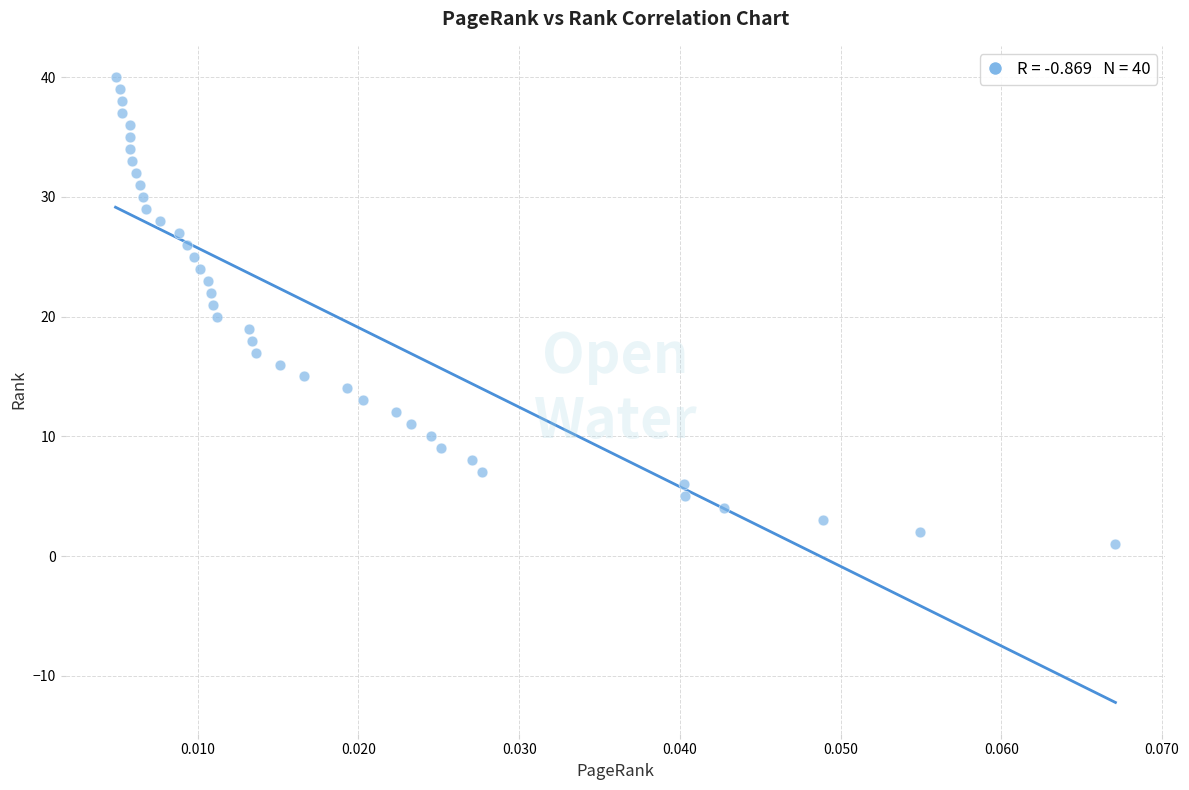

What is the range of Y values (max minus min)?

39